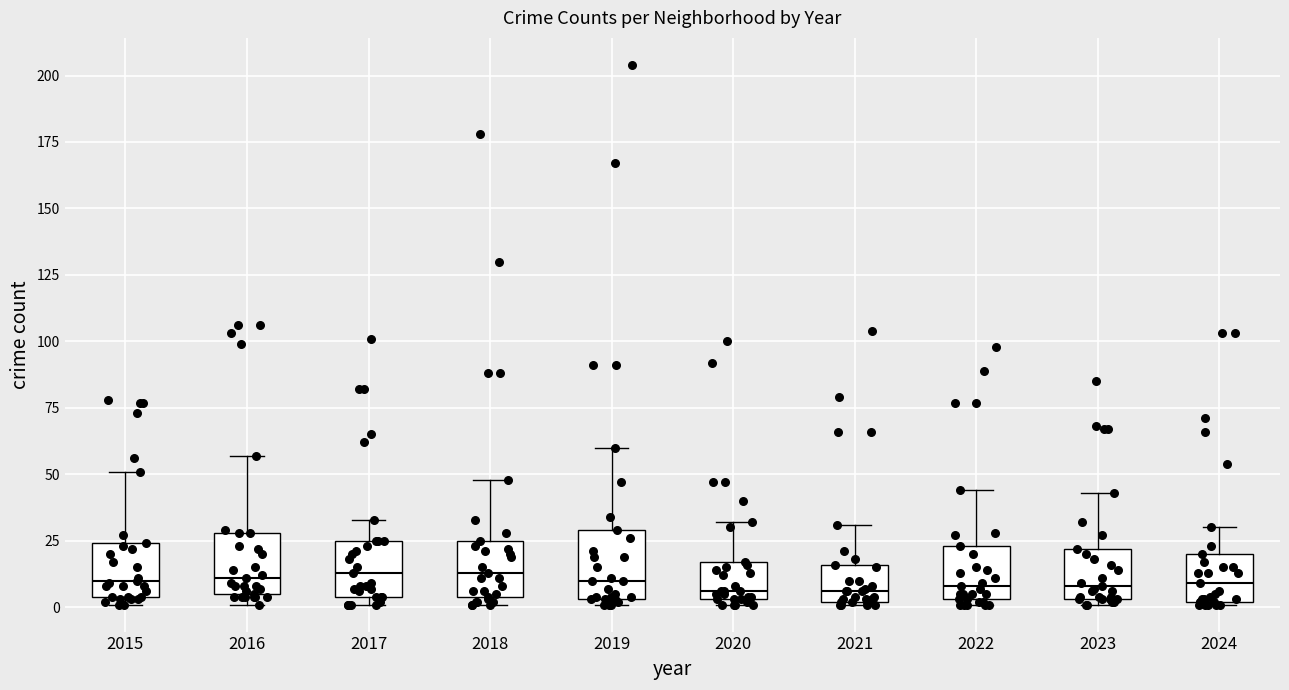

Reading left to right, transcribe this box plot: for each box, give where its median line is, the range the box spans, and where its two whiskers end, as read against the y-axis. The values are not printed on the chart, so give them approximately, as read against the axis.

2015: median 10, box 5 to 25, whiskers 0 to 50
2016: median 10, box 5 to 30, whiskers 0 to 55
2017: median 15, box 5 to 25, whiskers 0 to 35
2018: median 15, box 5 to 25, whiskers 0 to 50
2019: median 10, box 5 to 30, whiskers 0 to 60
2020: median 5 (just above the box's lower edge), box 5 to 15, whiskers 0 to 30
2021: median 5, box 0 to 15, whiskers 0 to 30
2022: median 10, box 5 to 25, whiskers 0 to 45
2023: median 10, box 5 to 20, whiskers 0 to 45
2024: median 10, box 0 to 20, whiskers 0 to 30